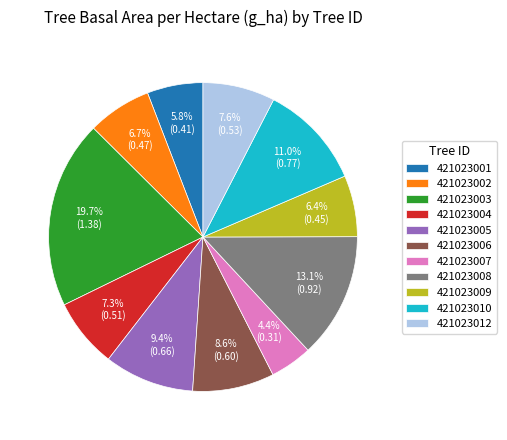

To the nearest percent, what portion does 421023004 represent?

7%